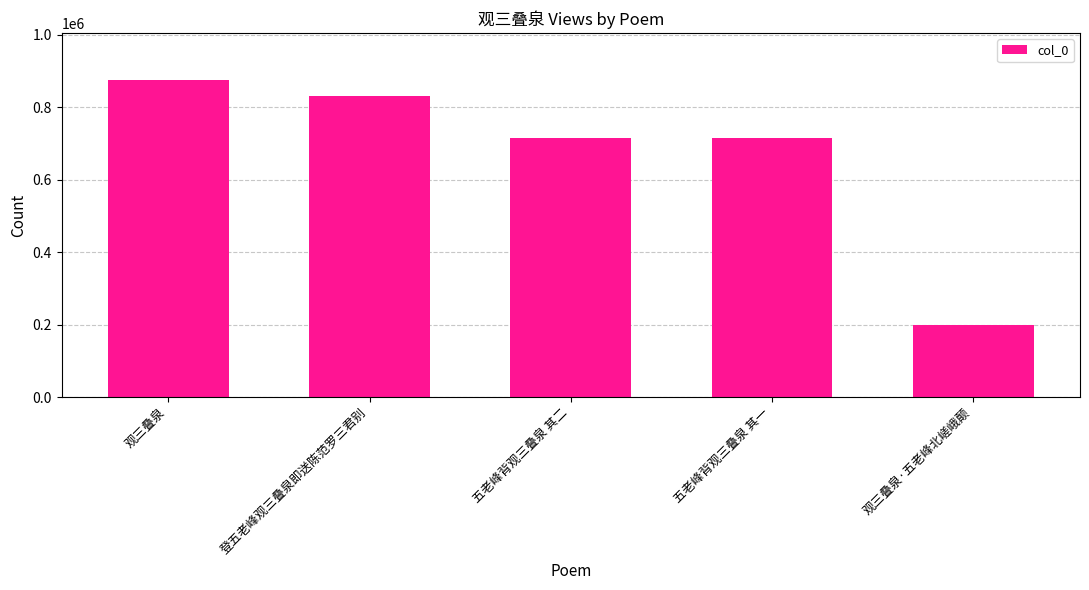

Which category has the highest value across all series?

观三叠泉